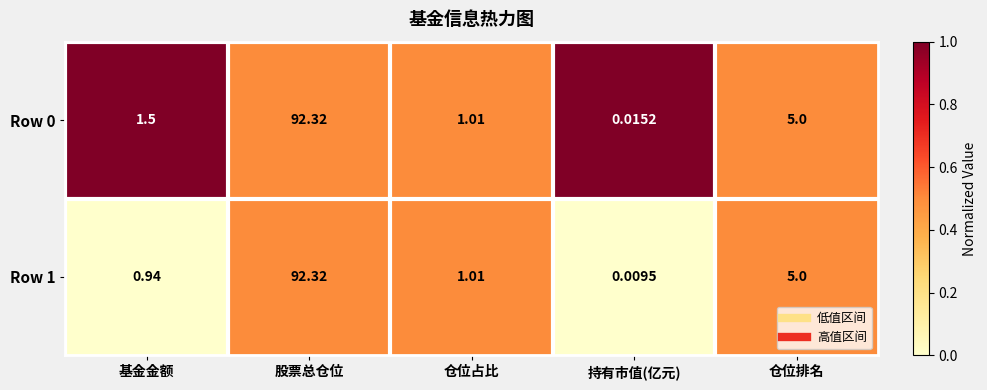

Is the value of Row 0 at 仓位排名 greater than the value of Row 1 at 基金金额?

Yes